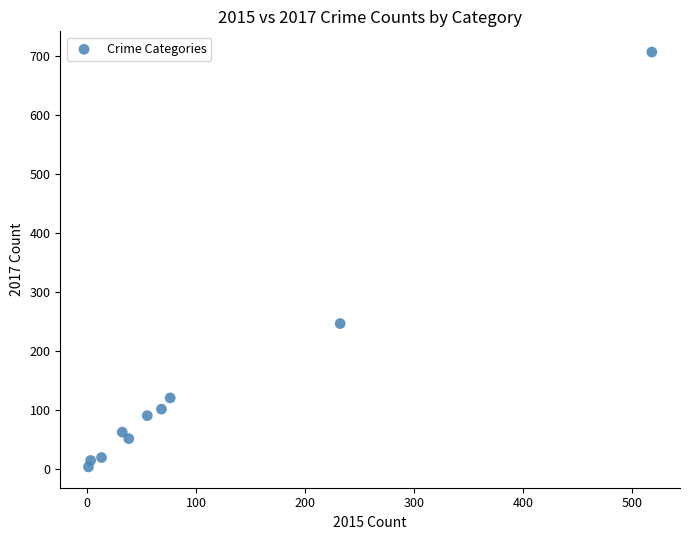

What is the range of Y values (max minus min)?

703